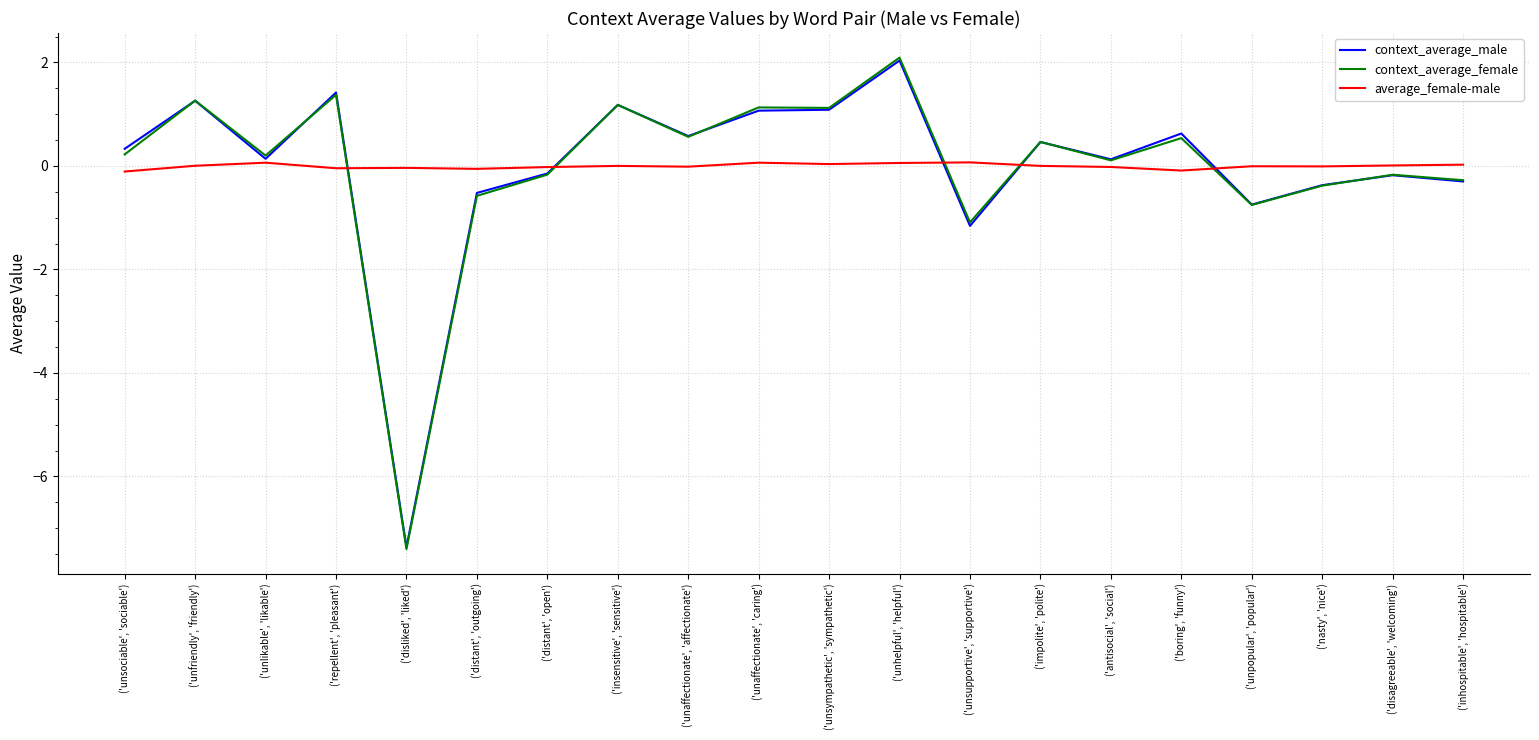

What is the greatest value displayed?

2.1